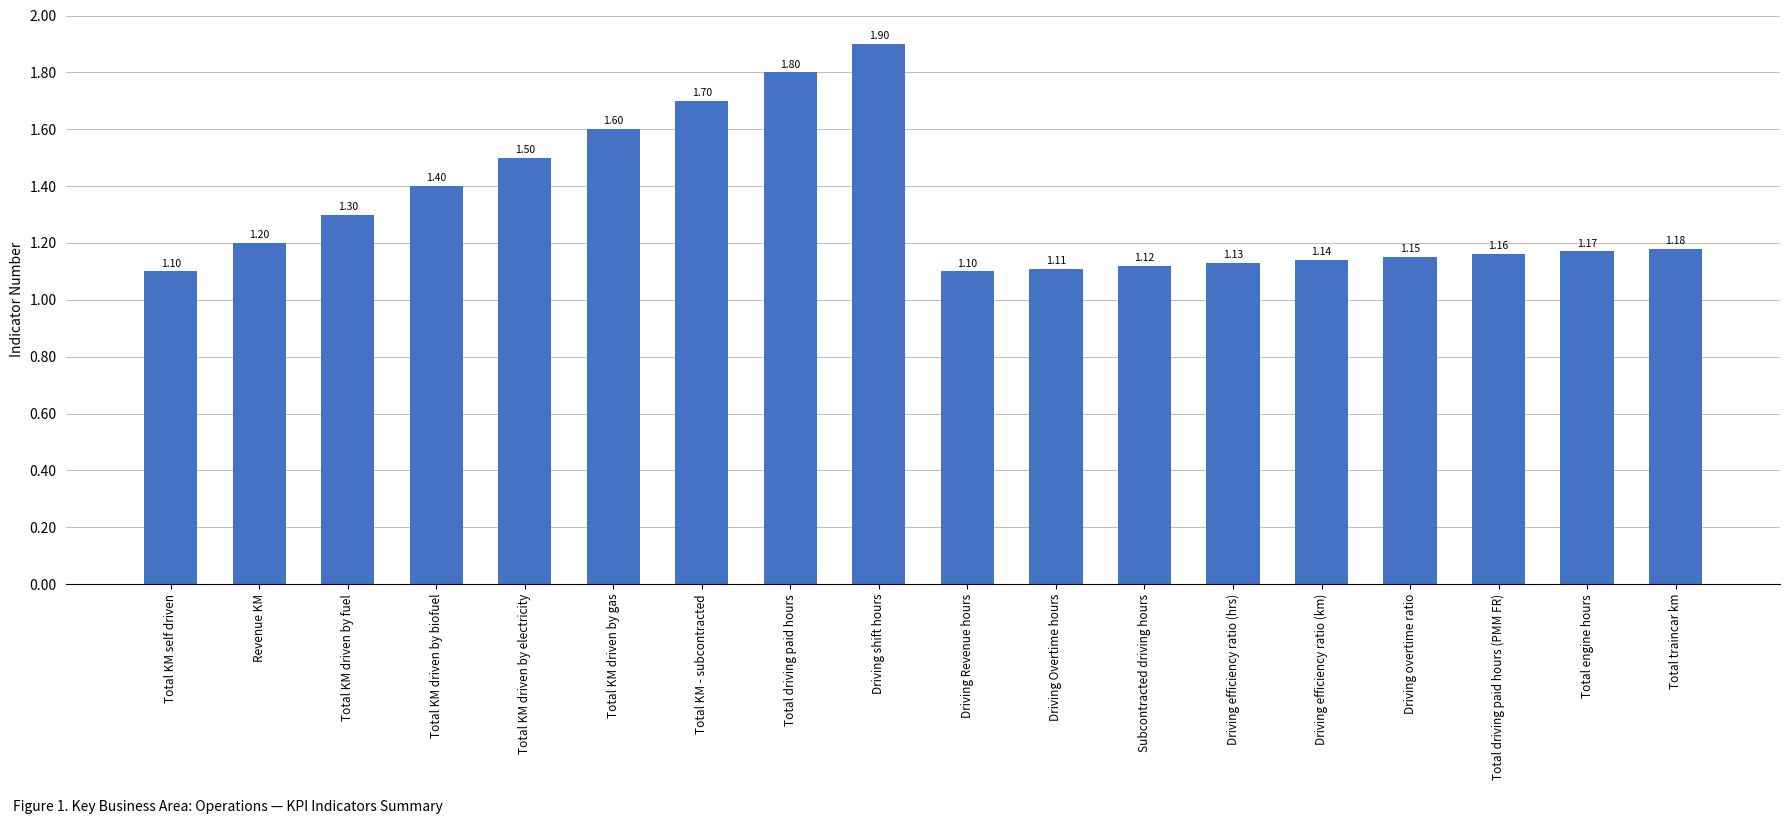

The chart shows a value of 1.2 at Total driving paid hours (PMM FR). True or false?

True